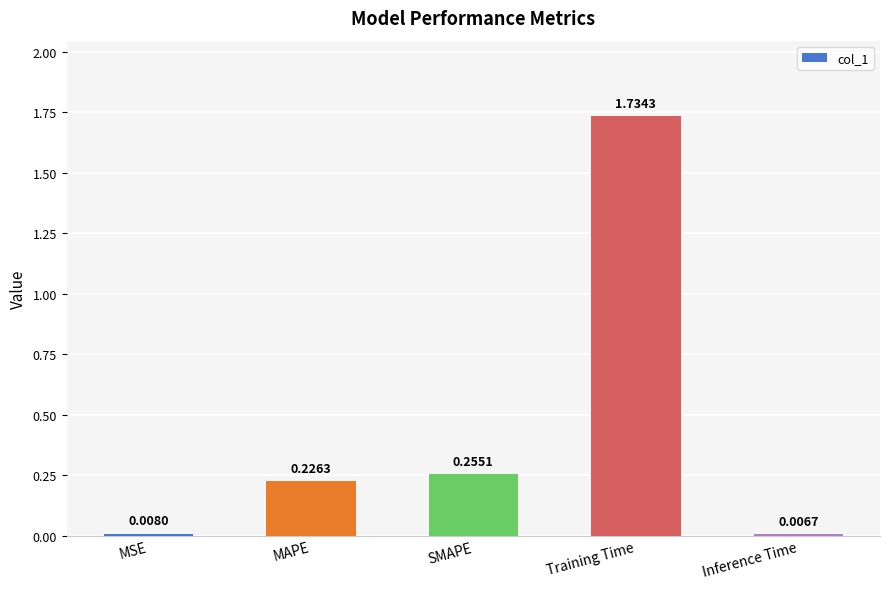

What is the label of the 1st bar from the left?

MSE